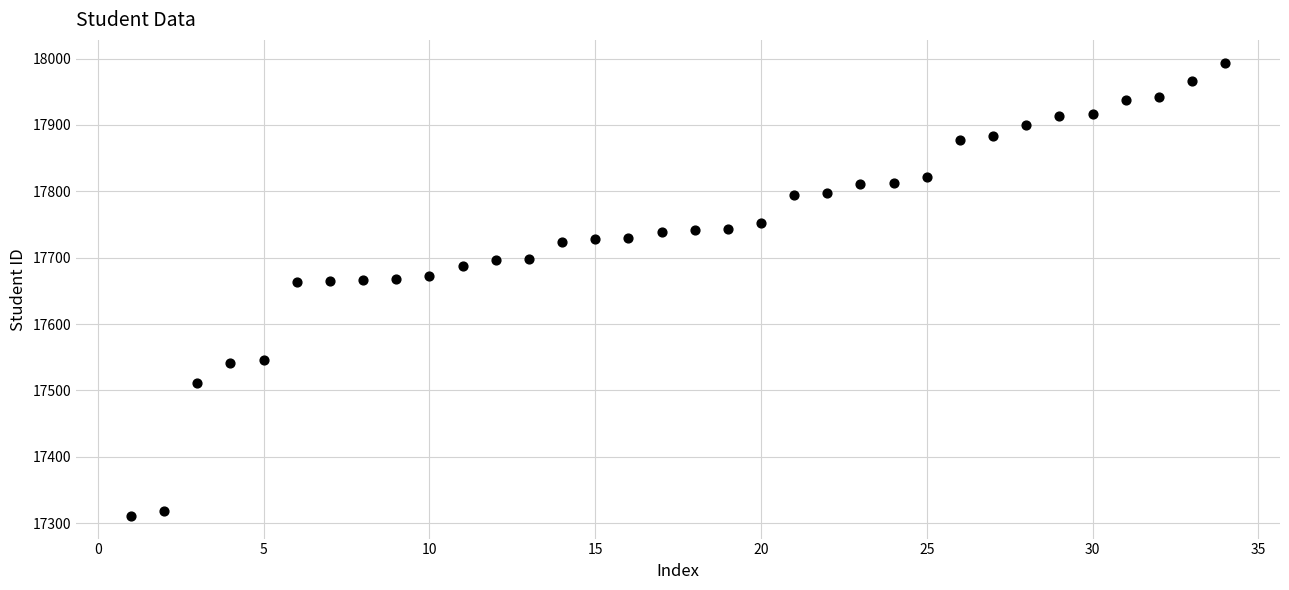

What is the range of X values (max minus min)?

33